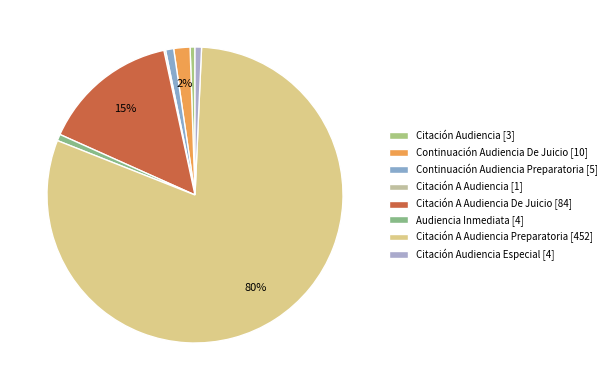

Is there any slice that represents more than half of the pie?

Yes